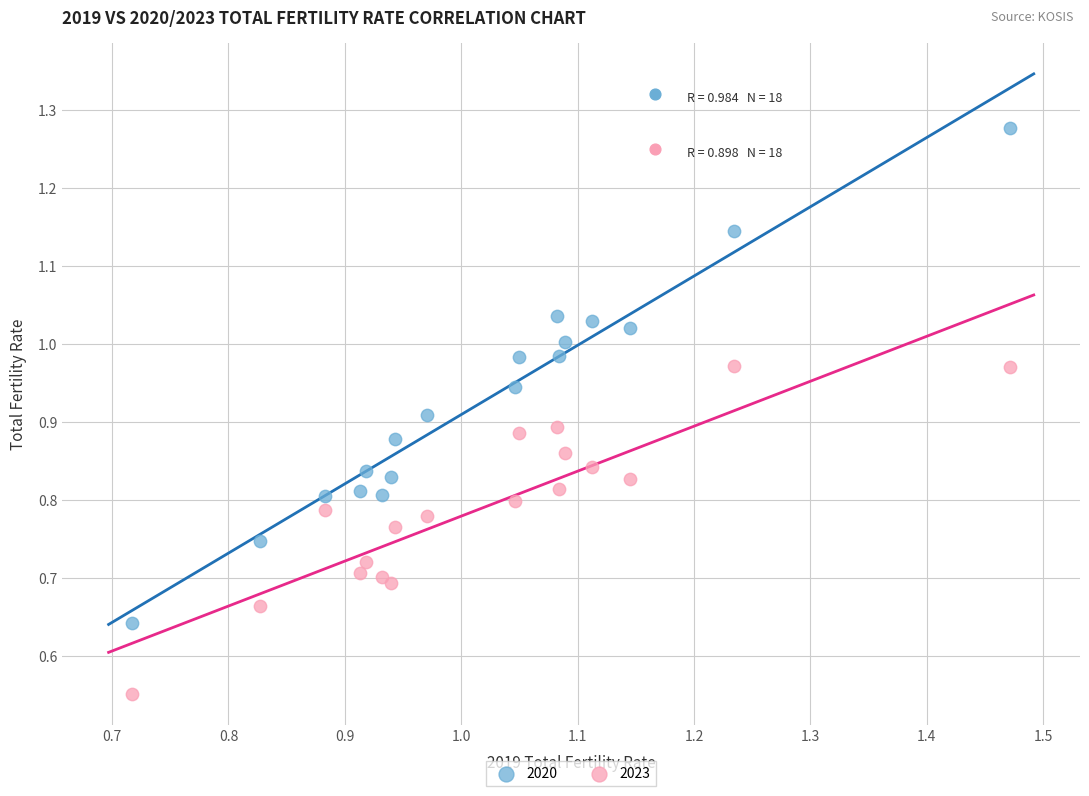

Which series reaches the maximum Y coordinate?

2020